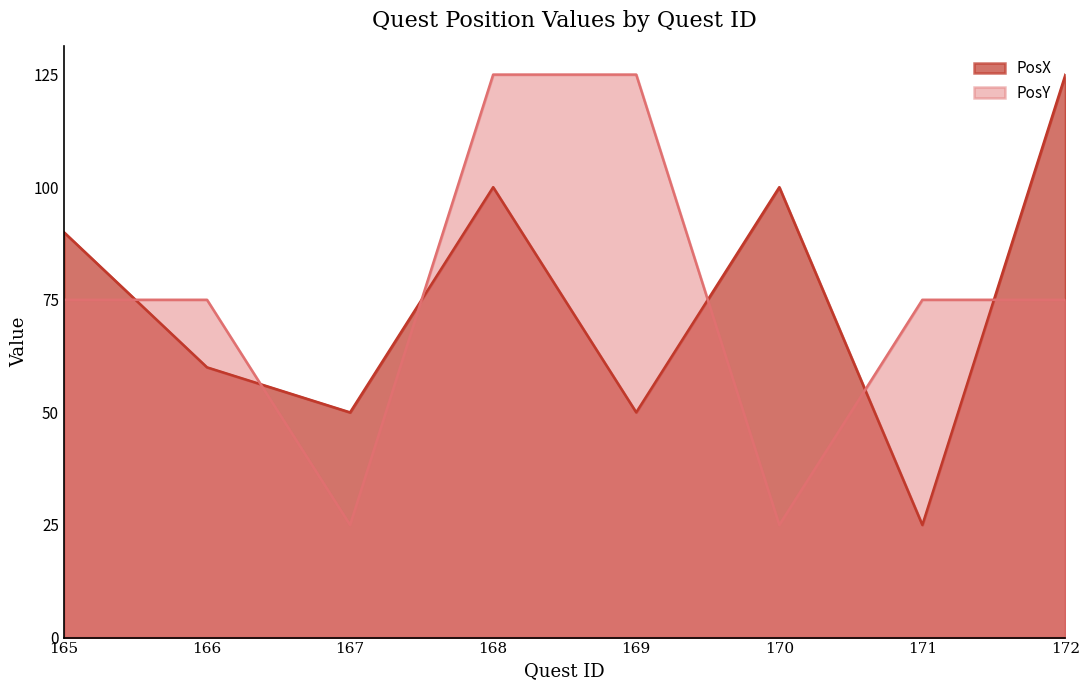

What are all the series names shown in the legend?

PosX, PosY